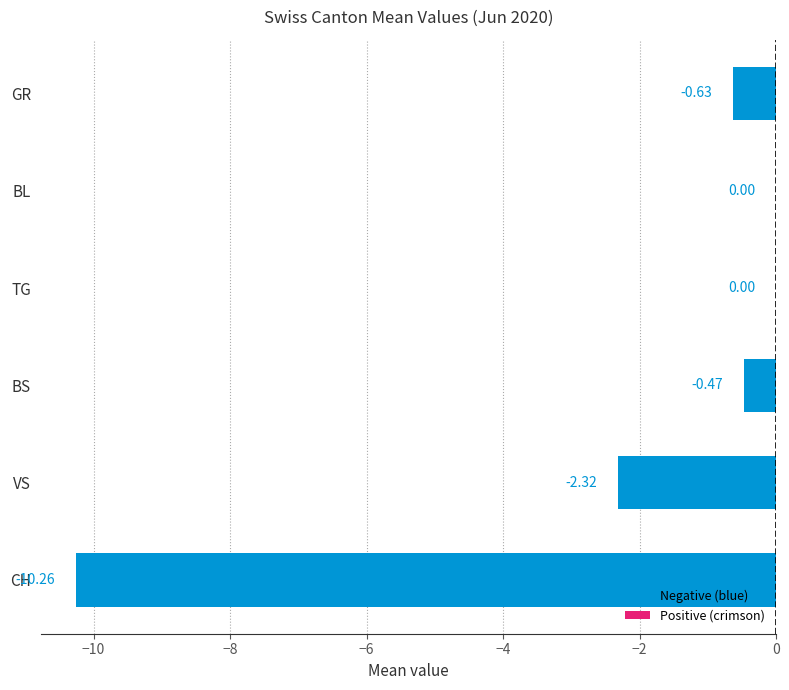

Which has a higher value, GR or BL?

BL